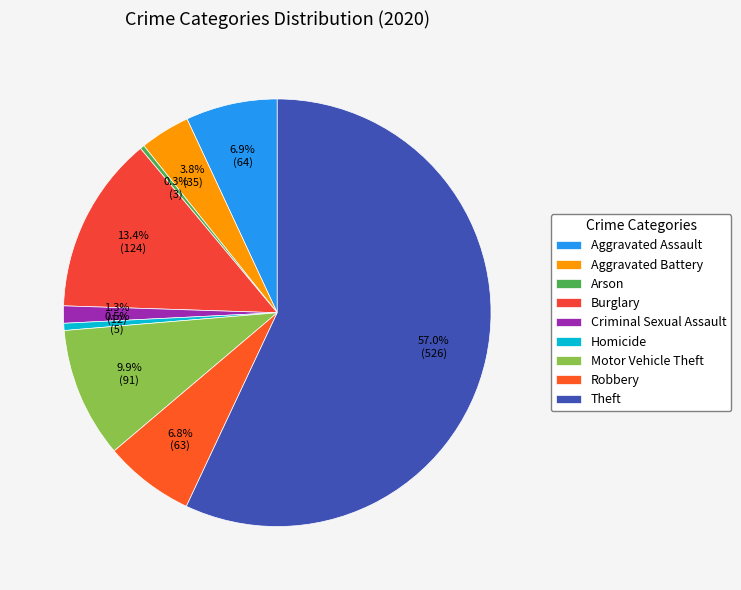

Approximately how many times larger is the value at Aggravated Assault compared to Robbery?

1.0